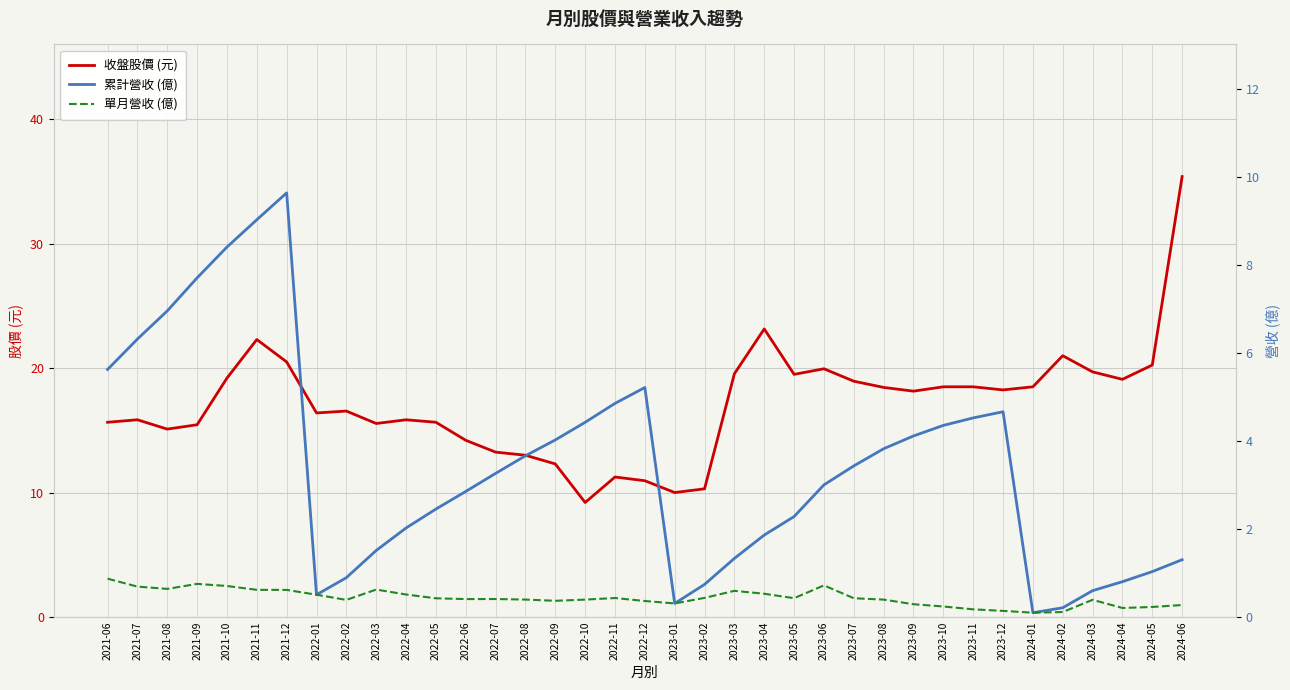

Which series has the largest total across all categories?

收盤股價 (元)